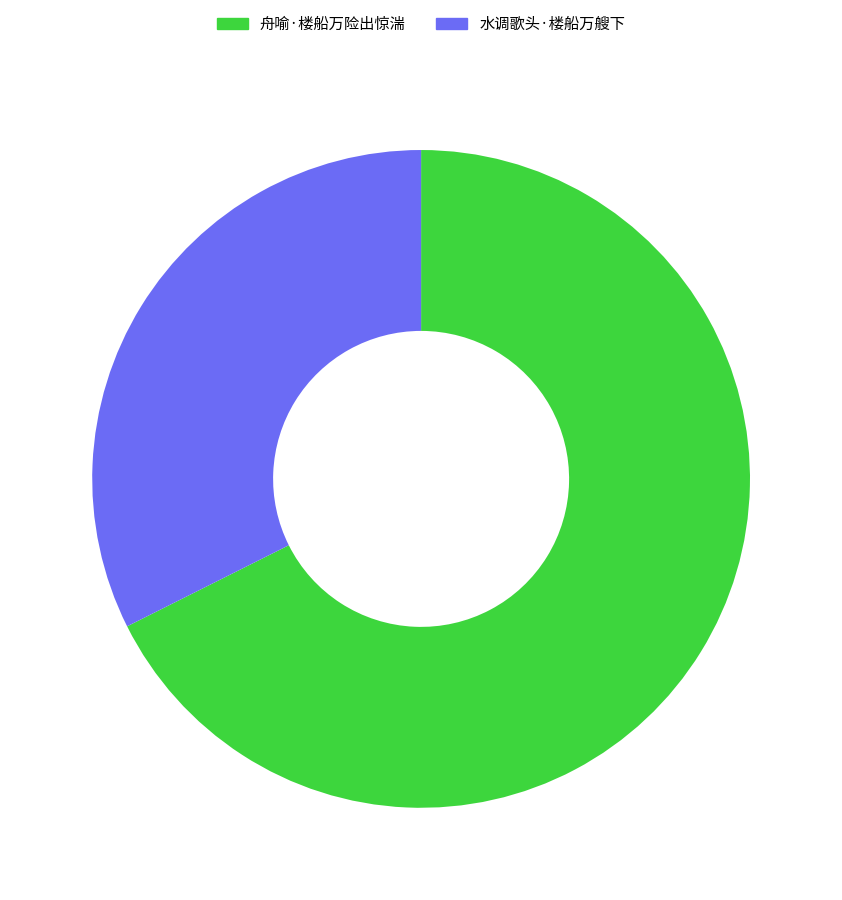

Rank the categories by value from highest to lowest.

舟喻·楼船万险出惊湍, 水调歌头·楼船万艘下